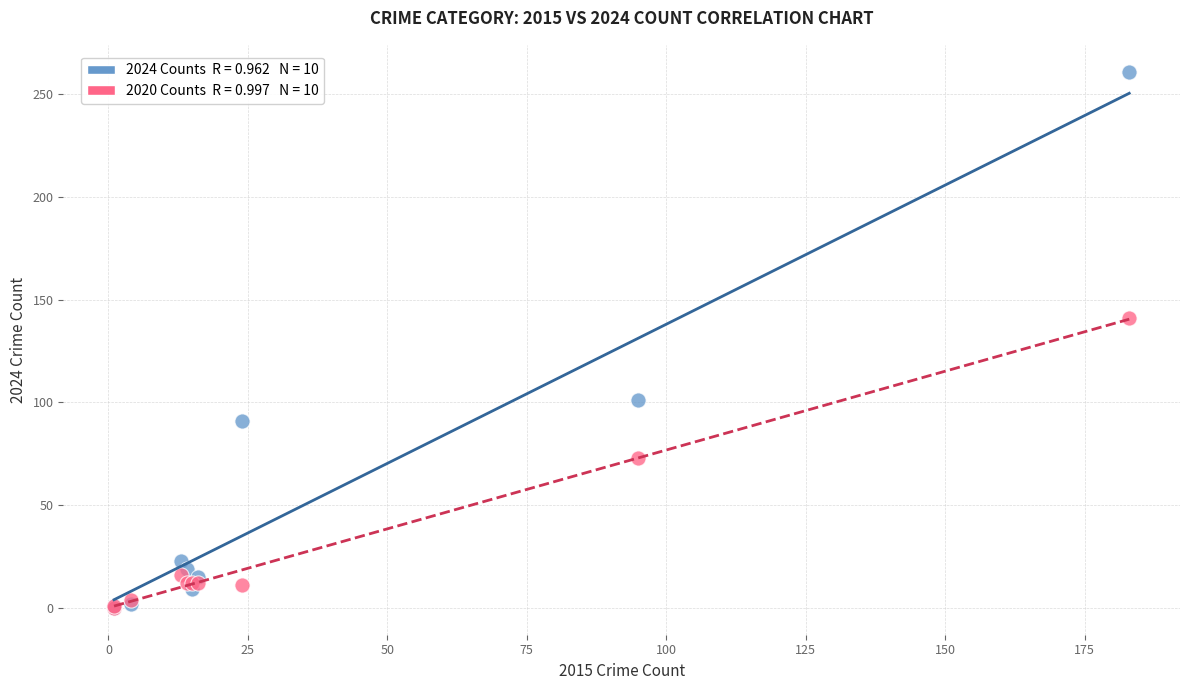

Across all series, what Y value is closest to 130?

141